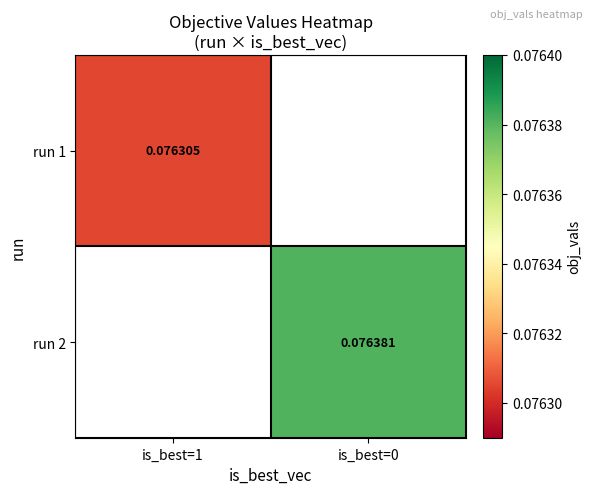

How many distinct data groups are displayed?

2